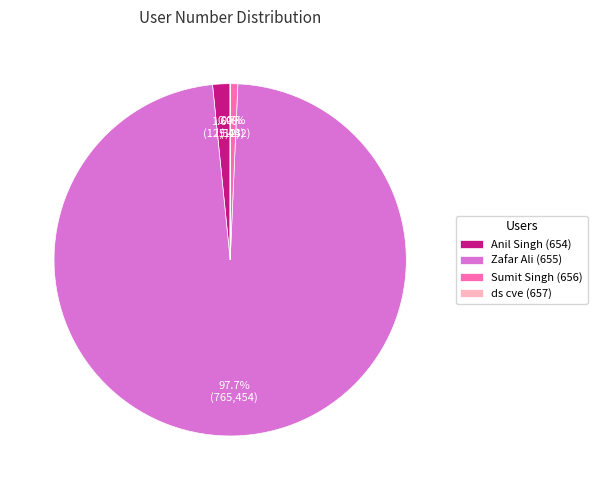

Is it true that Zafar Ali (655) is 98% of the pie?

True